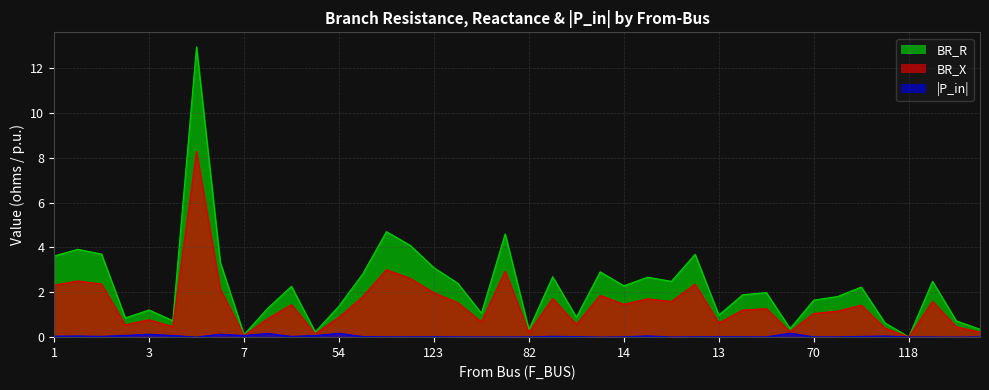

What is the label of the 18th point from the left?

120